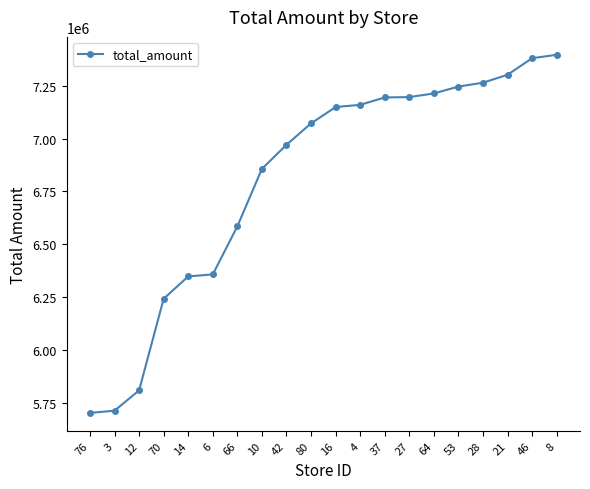

The value at 14 is 6347825. True or false?

True